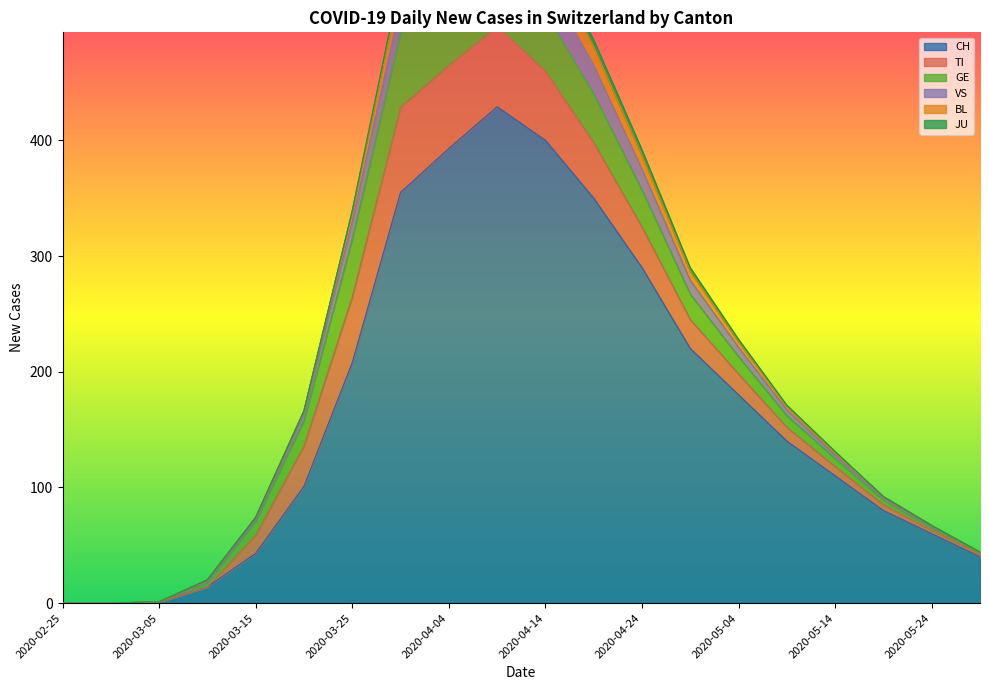

At which label is CH closest to 214?

2020-03-25